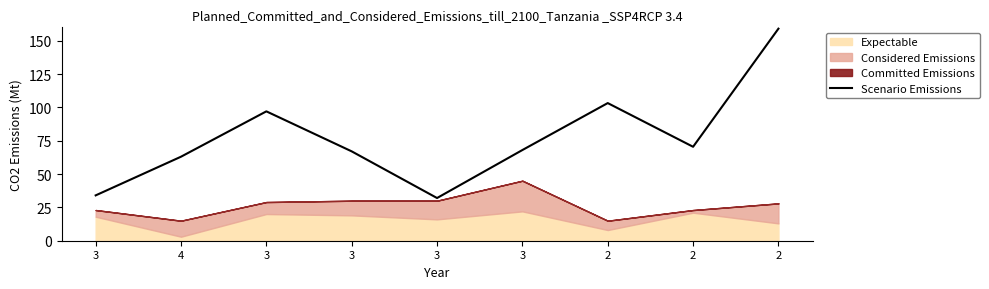

Is it true that the value at 3 is 32.0?

True